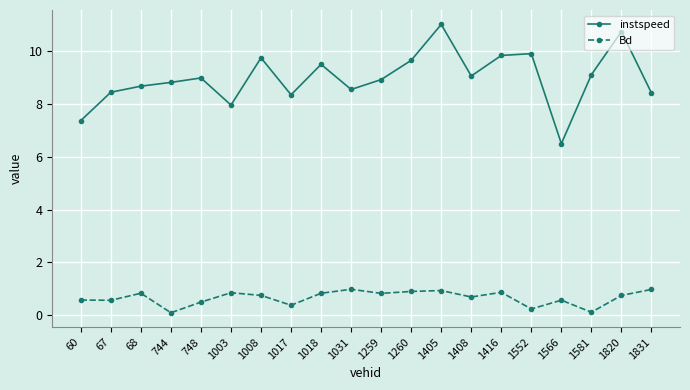

Rank the series at 1003 from highest to lowest value.

instspeed, Bd